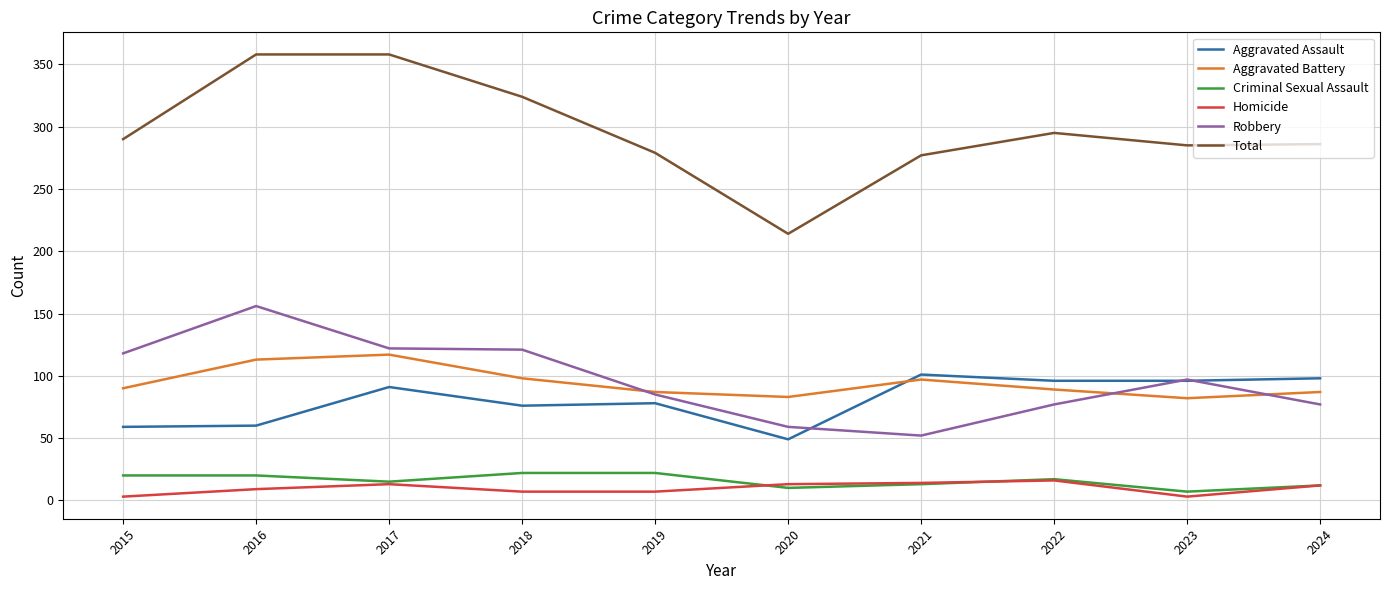

Which series has the widest spread of values?

Total